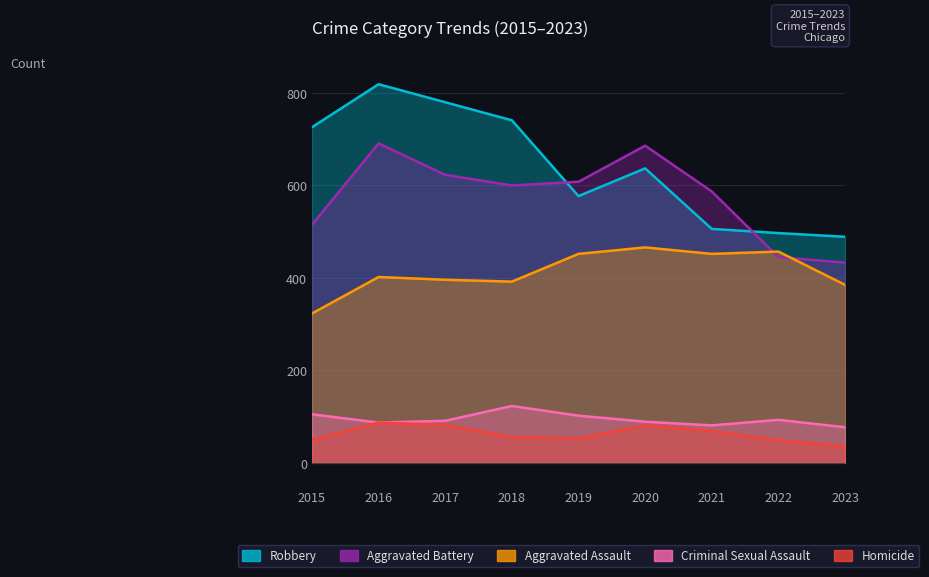

How many data points does each series have?

9